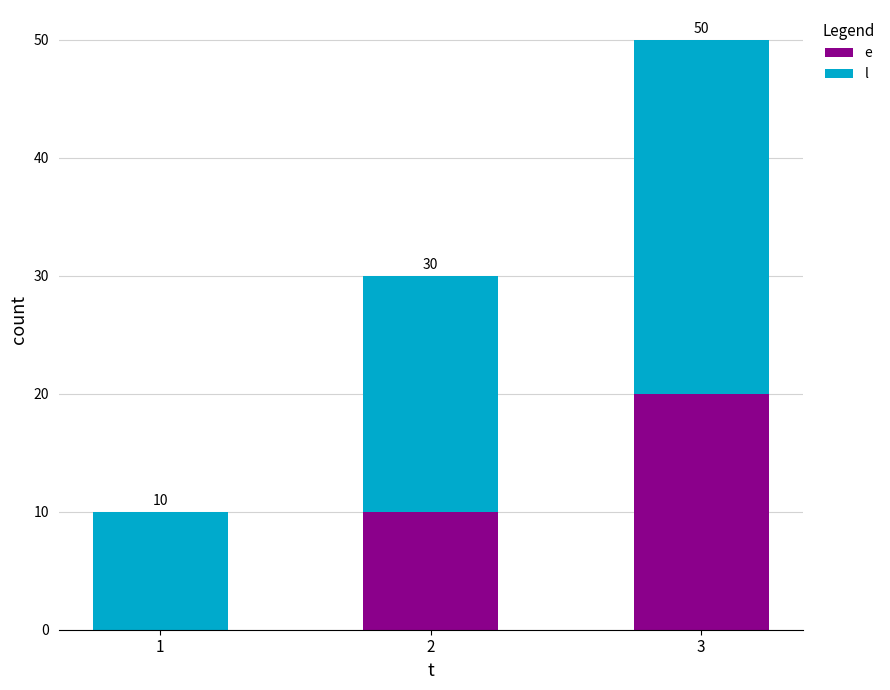

At which category is the sum across all series the highest?

3